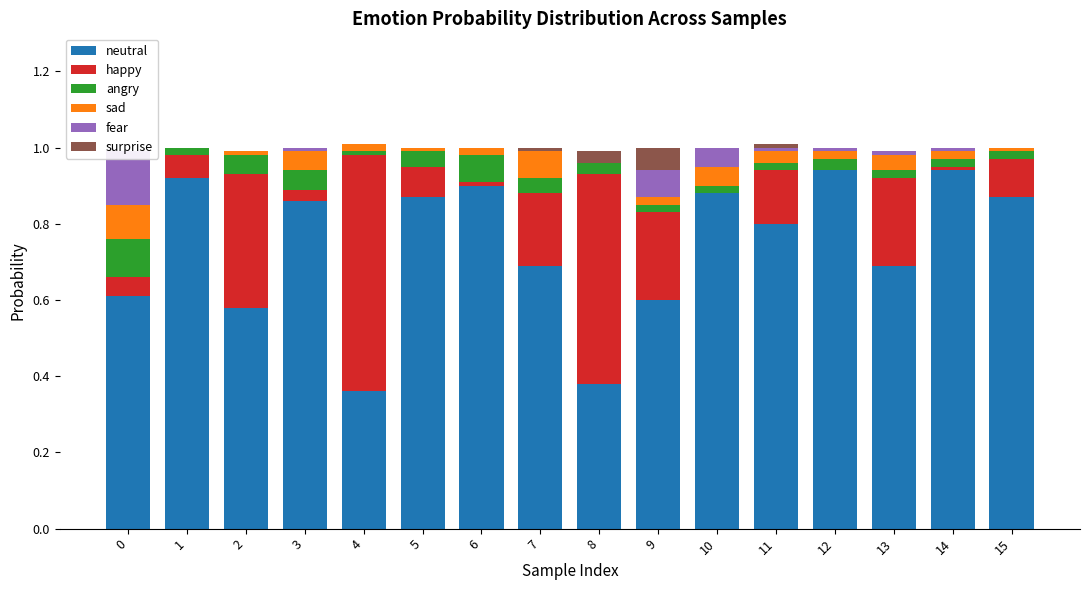

Reading left to right, list all the values displayed in this chart.

neutral: 0.6	0.9	0.6	0.9	0.4	0.9	0.9	0.7	0.4	0.6	0.9	0.8	0.9	0.7	0.9	0.9
happy: 0.1	0.1	0.3	0.0	0.6	0.1	0.0	0.2	0.6	0.2	0.0	0.1	0.0	0.2	0.0	0.1
angry: 0.1	0.0	0.1	0.1	0.0	0.0	0.1	0.0	0.0	0.0	0.0	0.0	0.0	0.0	0.0	0.0
sad: 0.1	0.0	0.0	0.1	0.0	0.0	0.0	0.1	0.0	0.0	0.1	0.0	0.0	0.0	0.0	0.0
fear: 0.1	0.0	0.0	0.0	0.0	0.0	0.0	0.0	0.0	0.1	0.1	0.0	0.0	0.0	0.0	0.0
surprise: 0.0	0.0	0.0	0.0	0.0	0.0	0.0	0.0	0.0	0.1	0.0	0.0	0.0	0.0	0.0	0.0